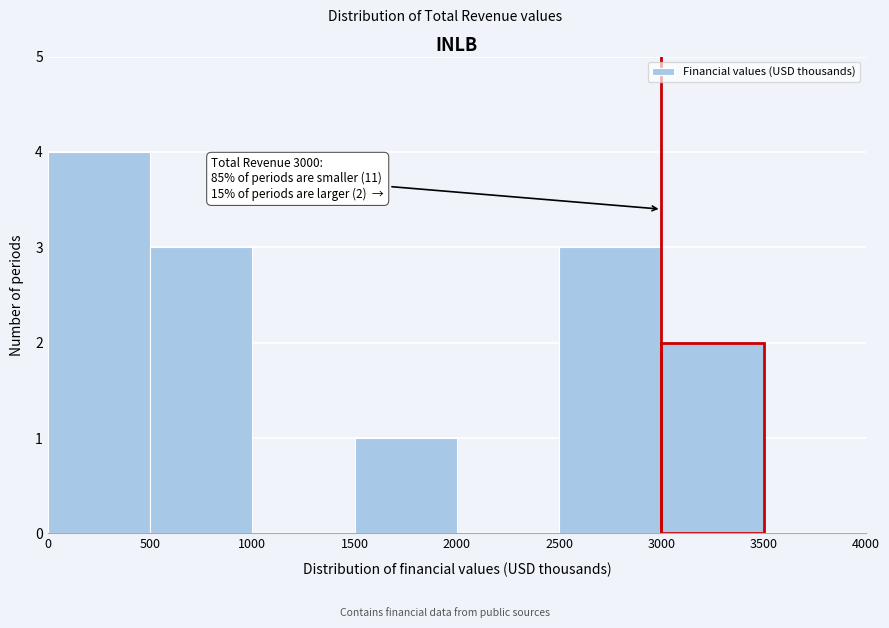

Over which range of the x-axis is the bar tallest?

0 to 500